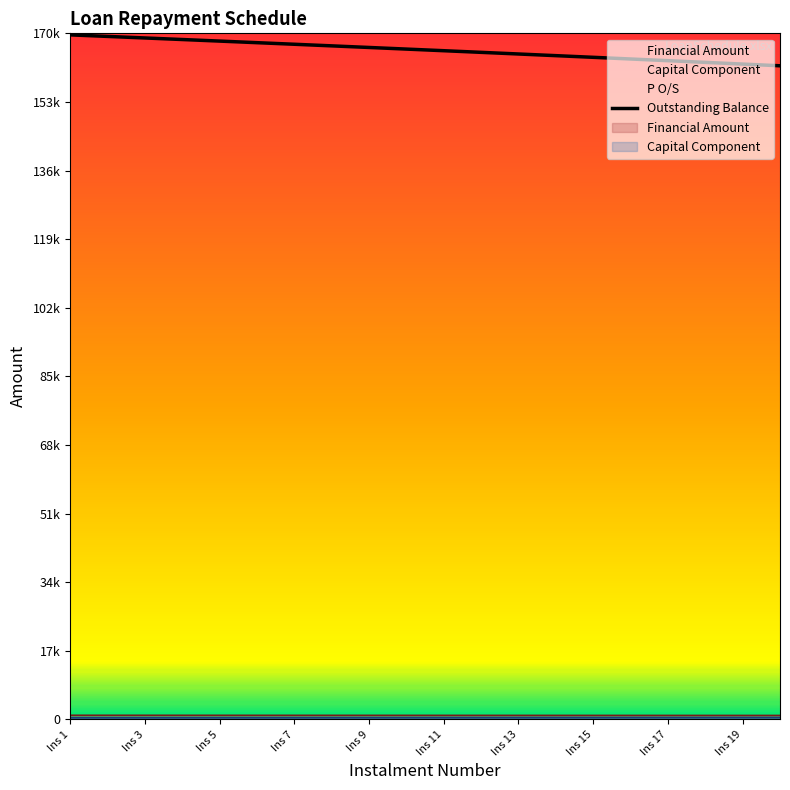

What is the sum of all values?

3317128.4